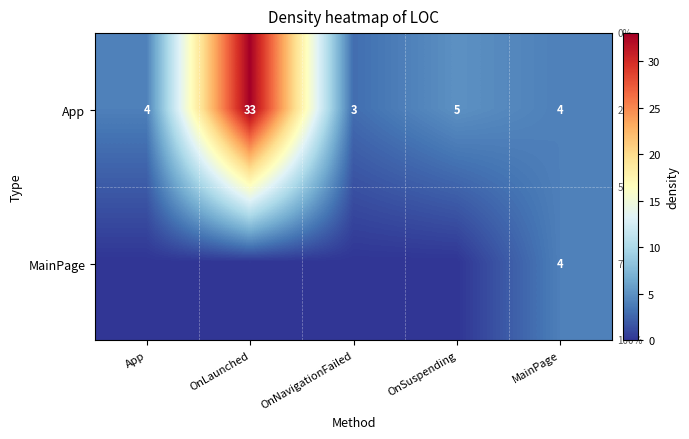

The value of App at App is 4. True or false?

True